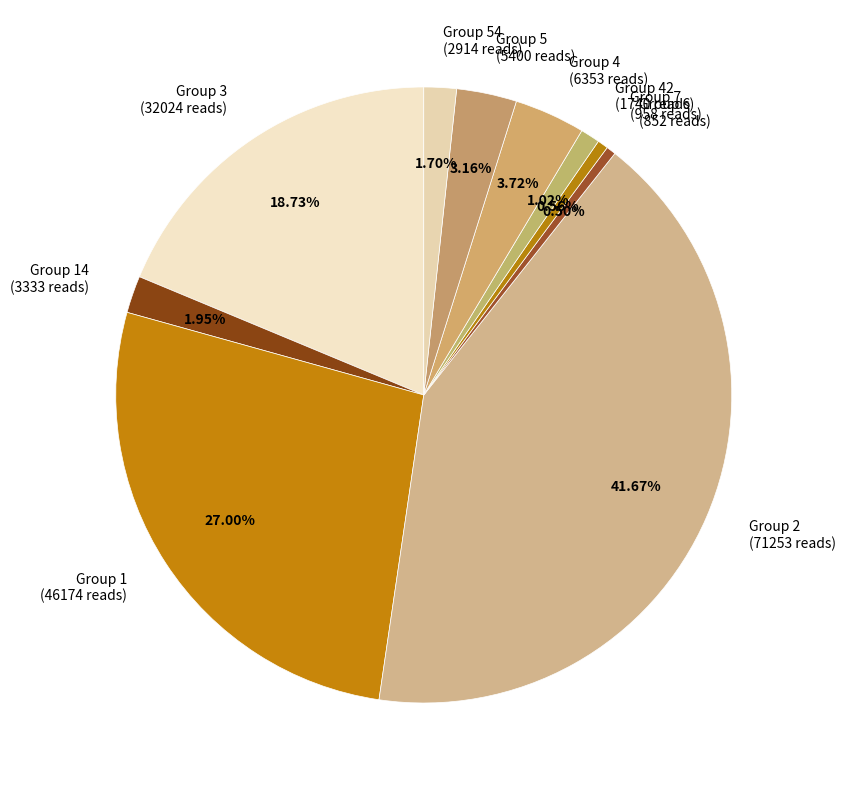

Does Group 42 (1740 reads) represent more than half of the total?

No